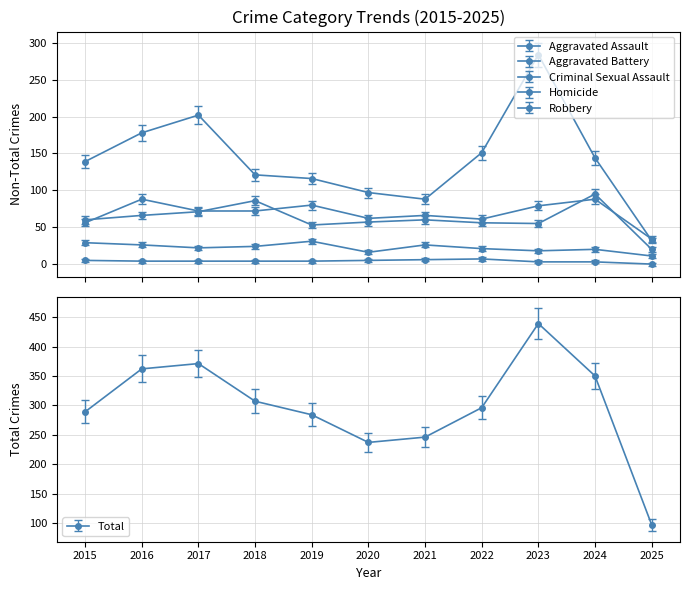

At which label does Total reach its peak?

2023